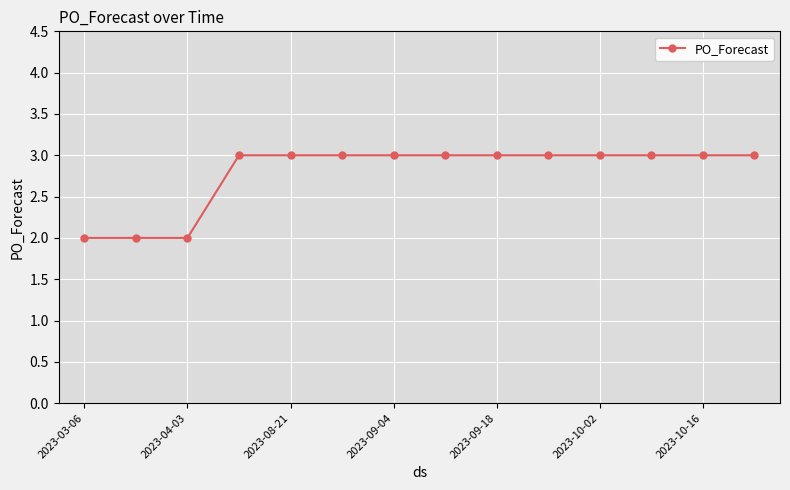

Reading right to left, transcribe all the data shown in this chart.

3	3	3	3	3	3	3	3	3	3	3	2	2	2